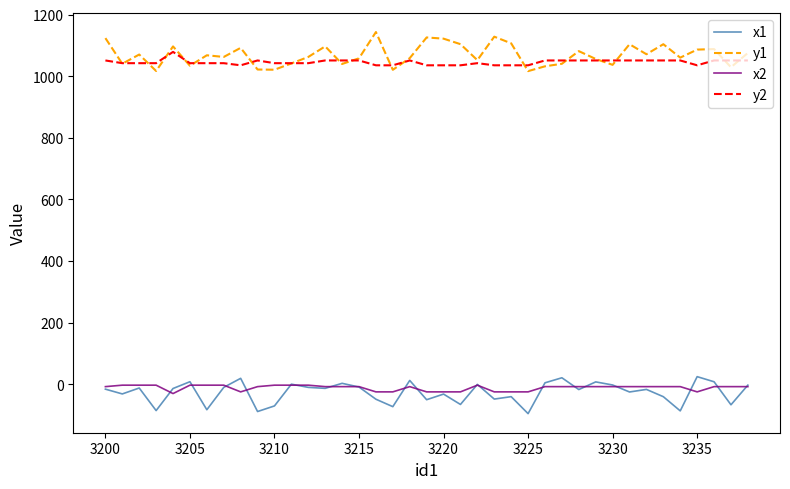

What is the lowest value of the y2 series?

1035.5